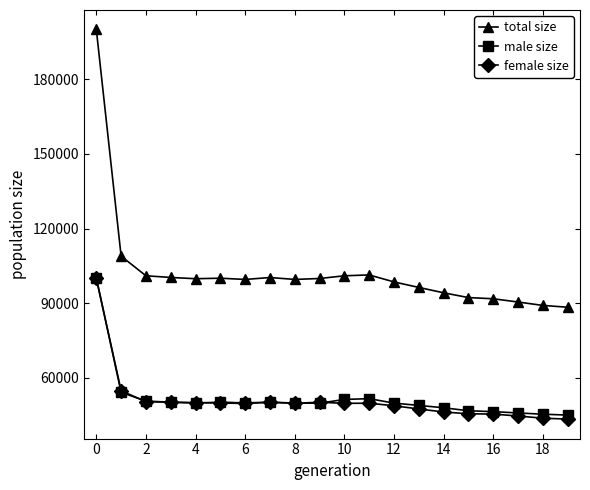

True or false: total size and male size intersect in this chart.

False